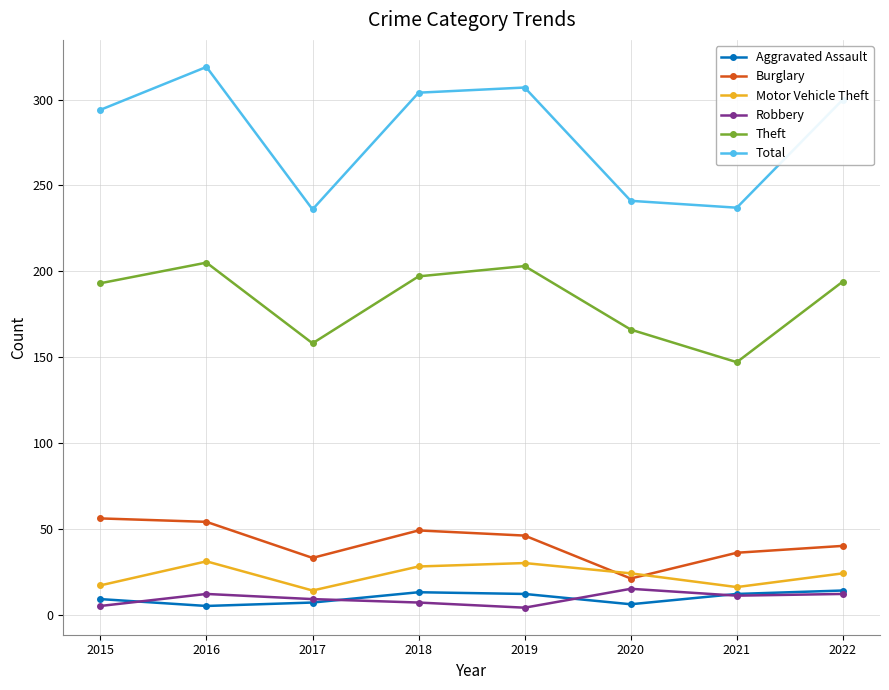

What is the difference between the maximum and second lowest values in the Burglary series?

23